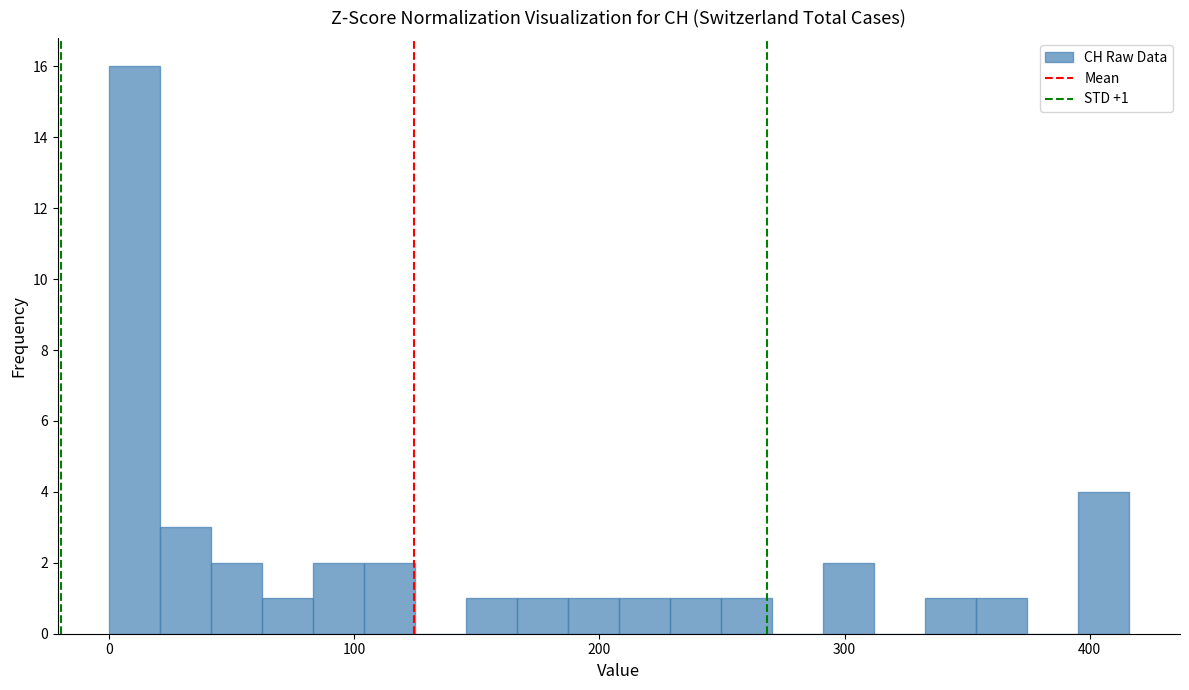

Read against the x-axis, roughly where is the centre of the tallest bar?

10